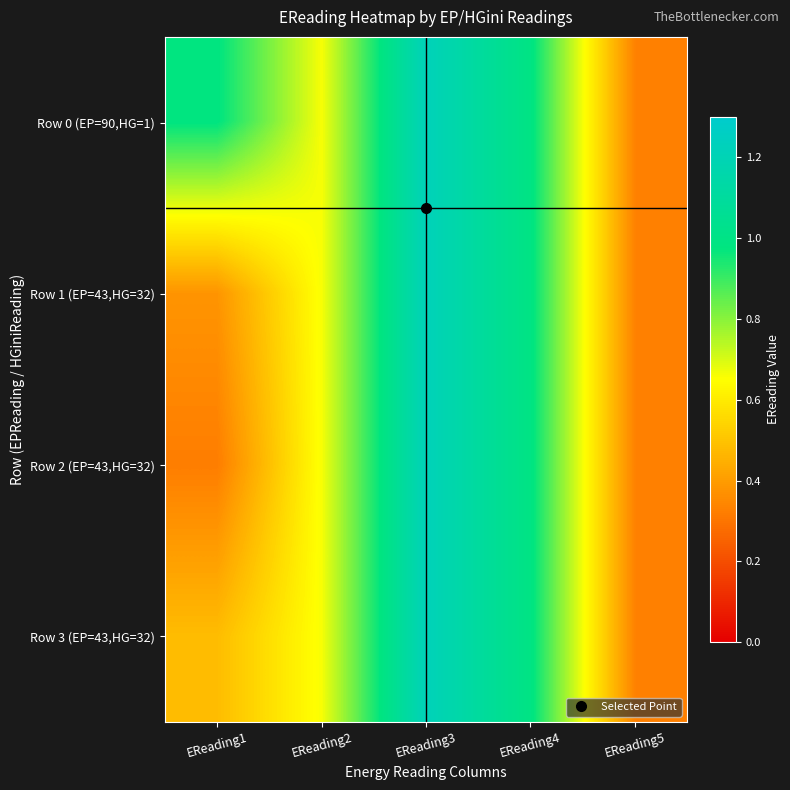

Reading left to right, transcribe all the data shown in this chart.

Row 0 (EP=90,HG=1): EReading1=1.0	EReading2=0.7	EReading3=1.2	EReading4=1.0	EReading5=0.3
Row 1 (EP=43,HG=32): EReading1=0.4	EReading2=0.7	EReading3=1.2	EReading4=1.0	EReading5=0.3
Row 2 (EP=43,HG=32): EReading1=0.3	EReading2=0.7	EReading3=1.2	EReading4=1.0	EReading5=0.3
Row 3 (EP=43,HG=32): EReading1=0.5	EReading2=0.7	EReading3=1.2	EReading4=1.0	EReading5=0.3